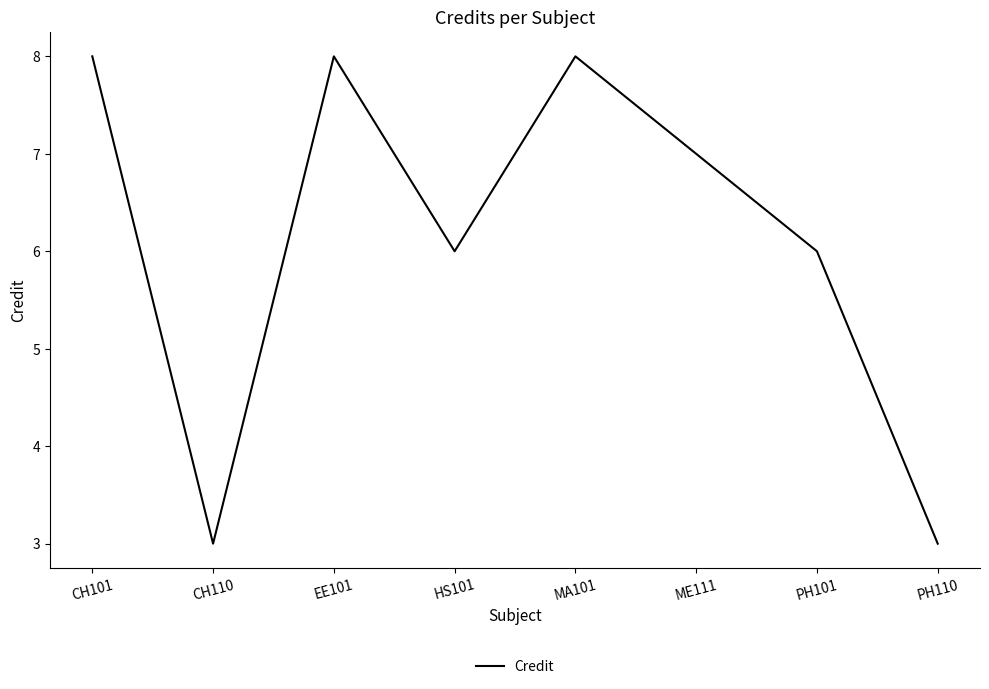

At which label does the data first exceed 7?

CH101